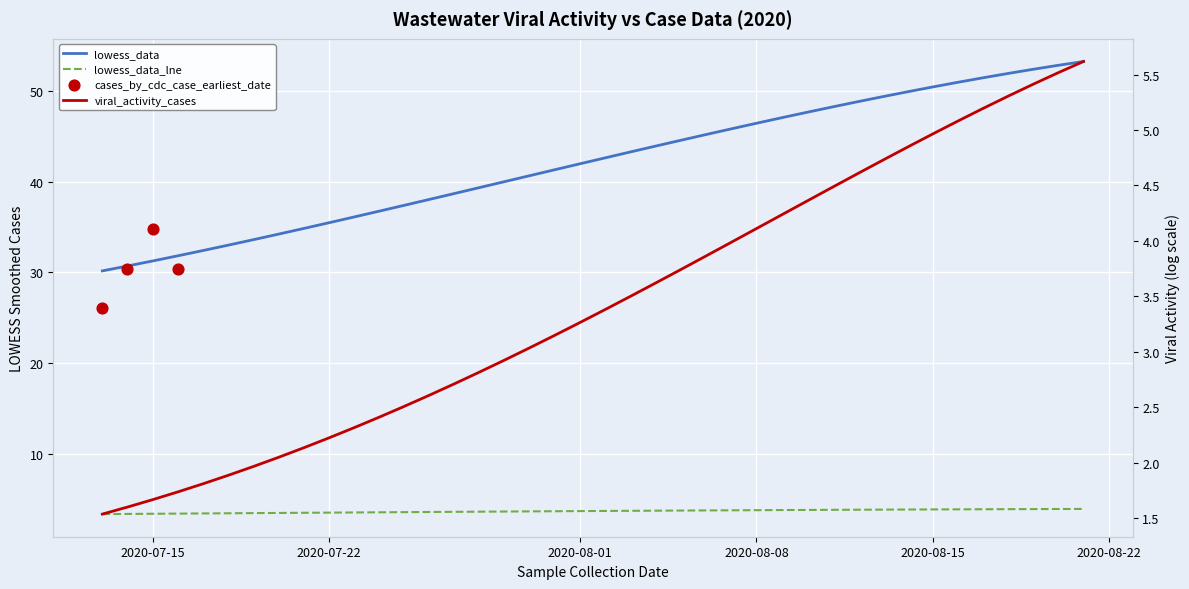

Is the value of lowess_data_lne at 31 greater than the value of lowess_data at 13?

No